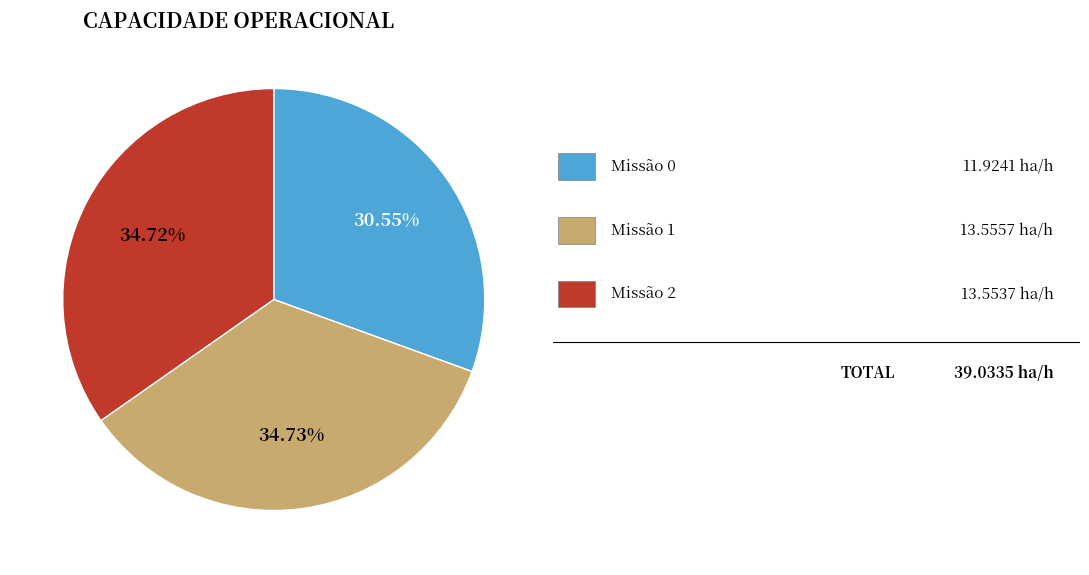

Count the number of slices in the pie.

3